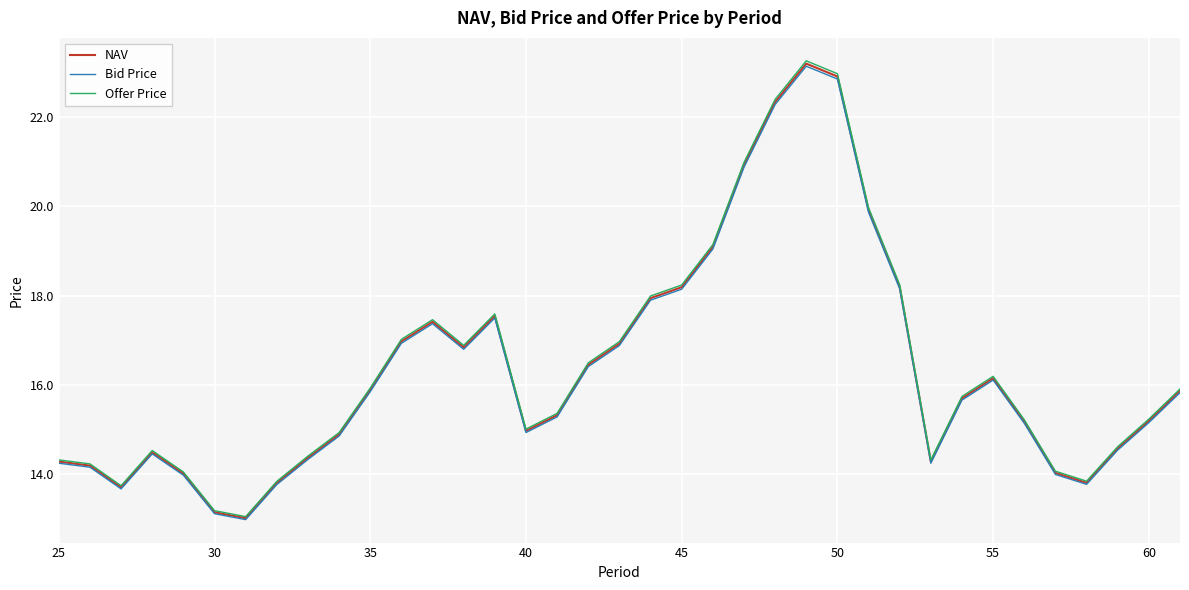

What is the minimum value for Bid Price?

13.0